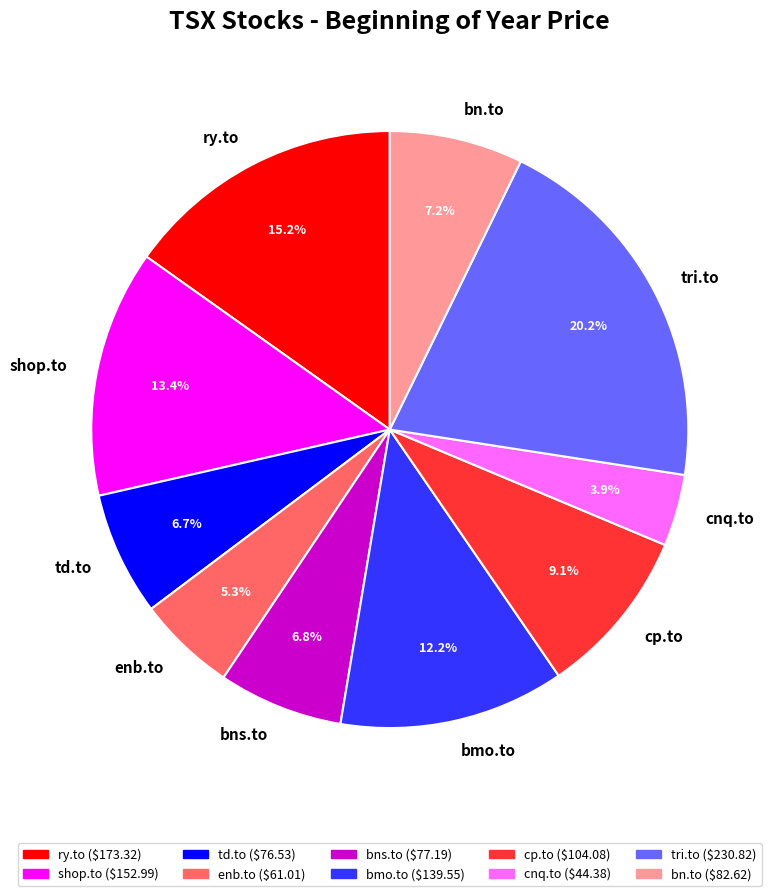

To the nearest percent, what percentage of the pie is td.to?

7%